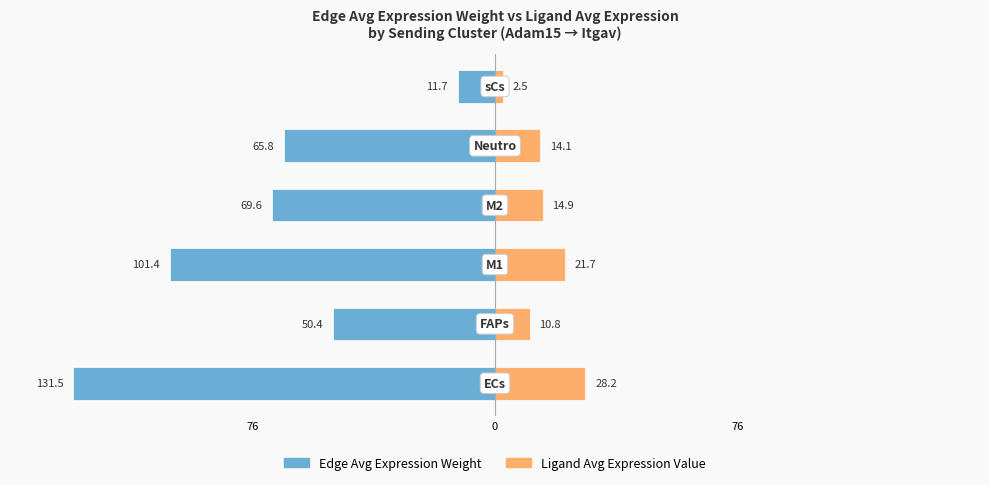

At how many categories does at least one series exceed -32?

6